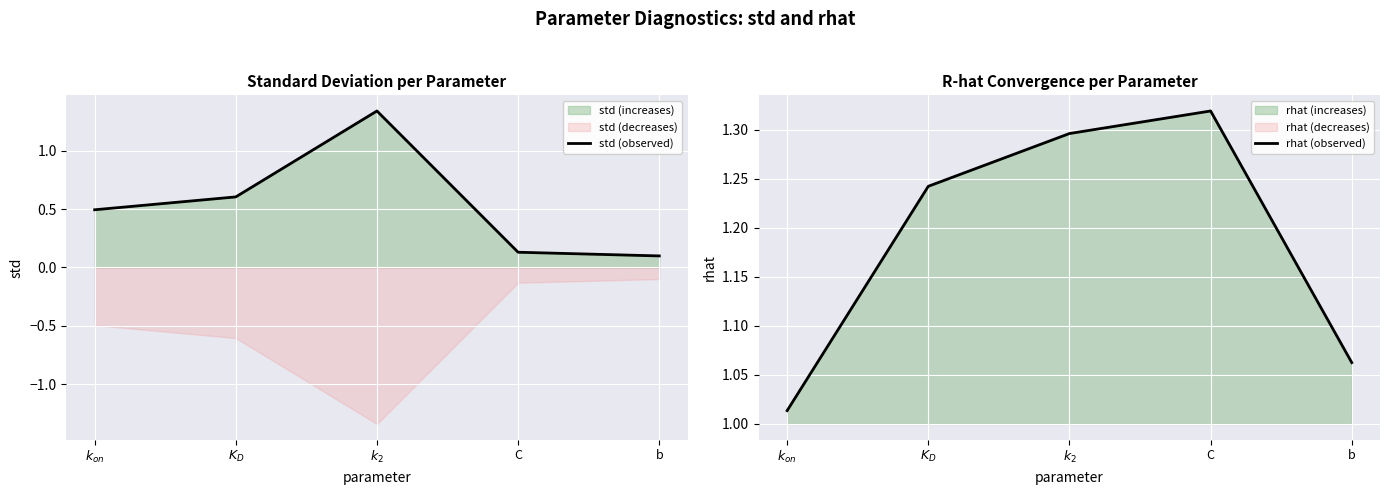

Reading left to right, extract all data points from this chart.

std (observed): $k_{on}$=0.5	$K_D$=0.6	$k_2$=1.3	C=0.1	b=0.1
rhat (observed): $k_{on}$=1.0	$K_D$=1.2	$k_2$=1.3	C=1.3	b=1.1